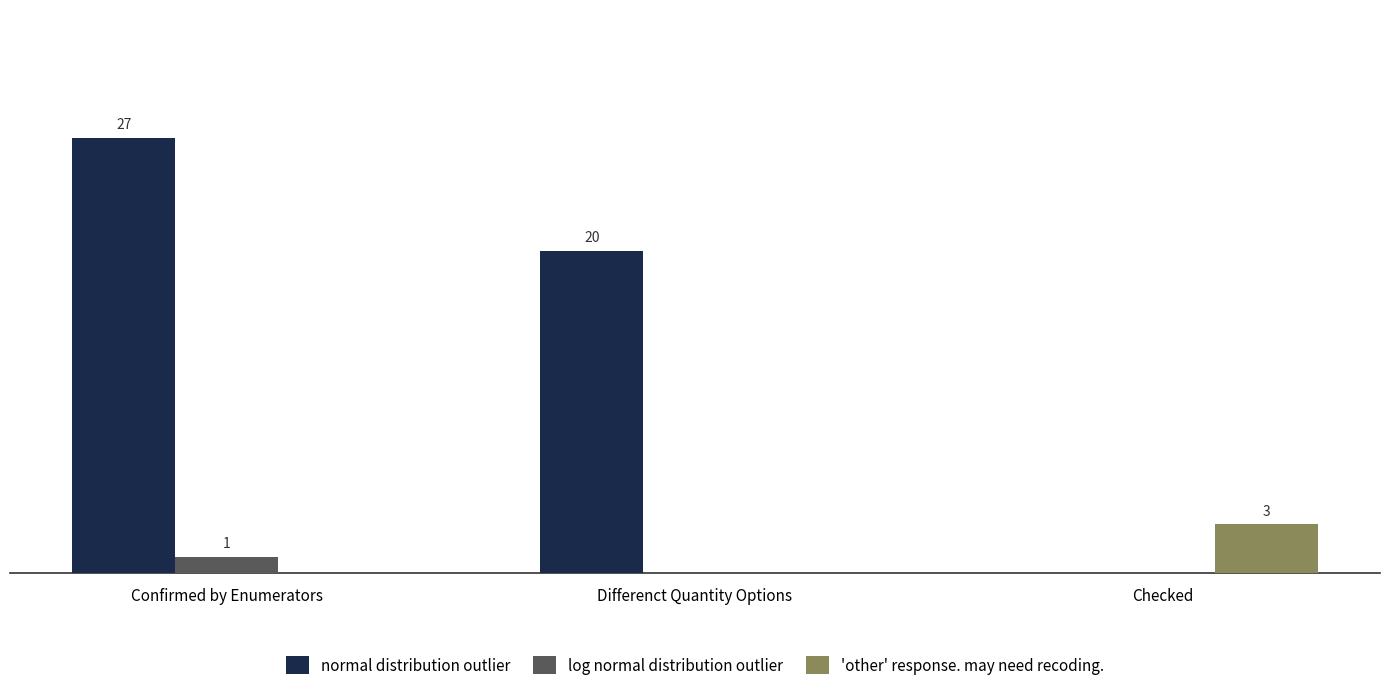

What are all the series names shown in the legend?

normal distribution outlier, log normal distribution outlier, 'other' response. may need recoding.